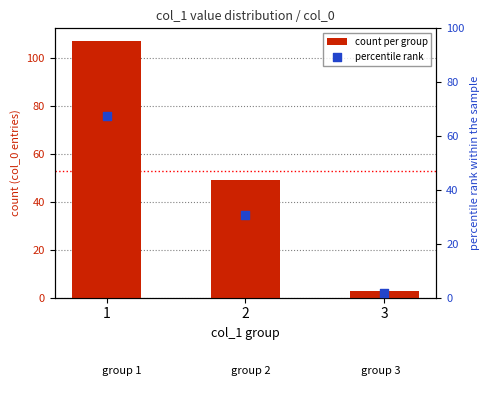

Which series reaches the maximum Y coordinate?

count per group